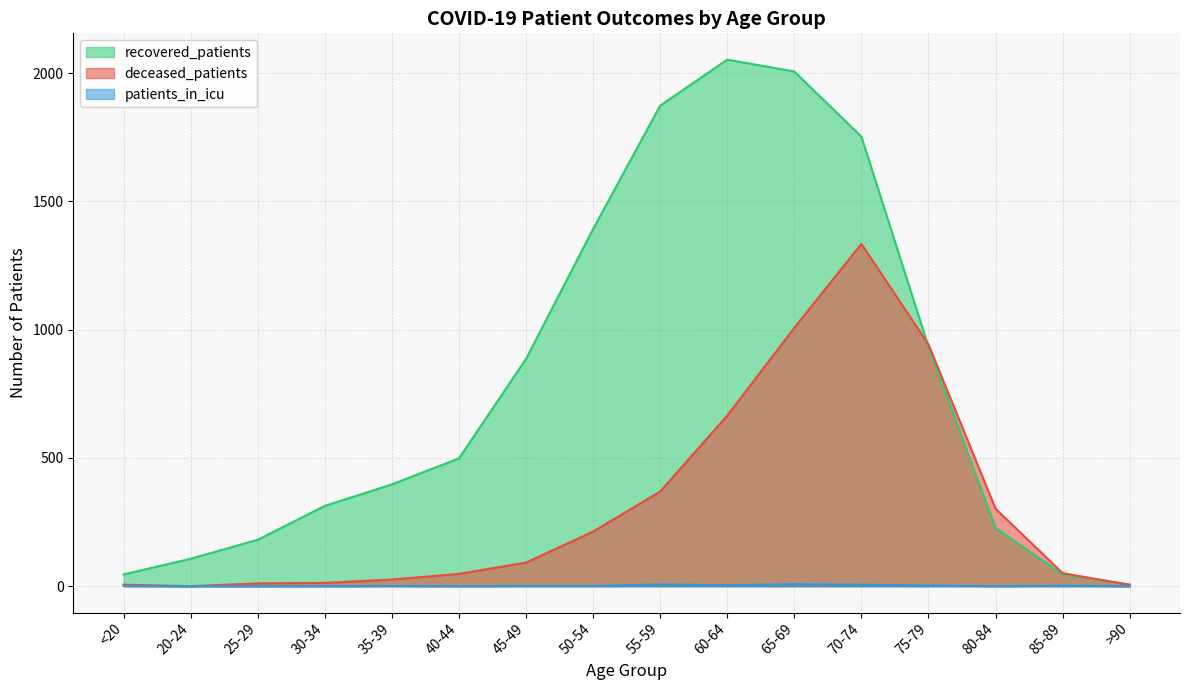

True or false: recovered_patients and patients_in_icu cross at least once.

False